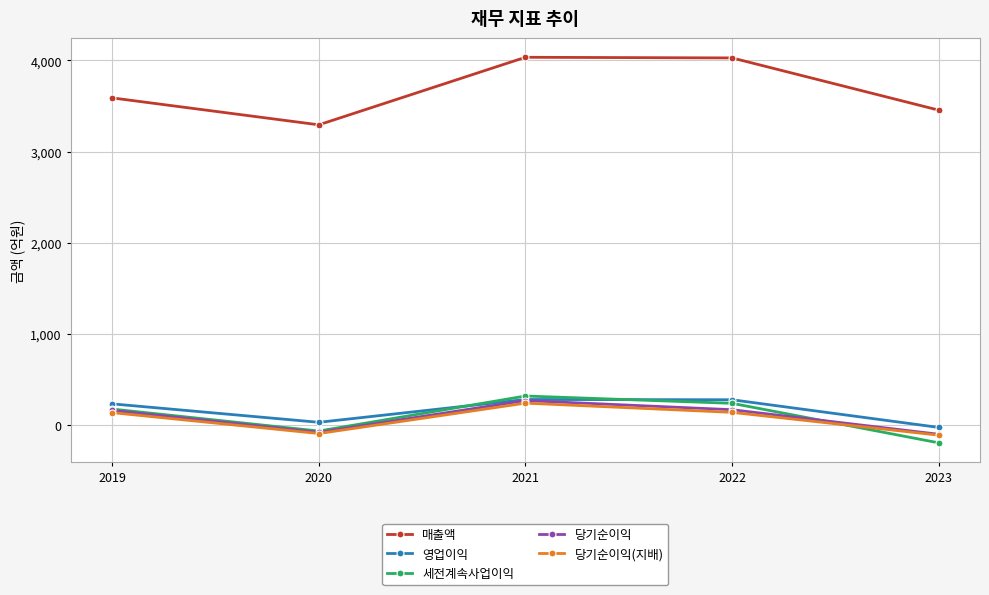

How many series are shown in this chart?

5